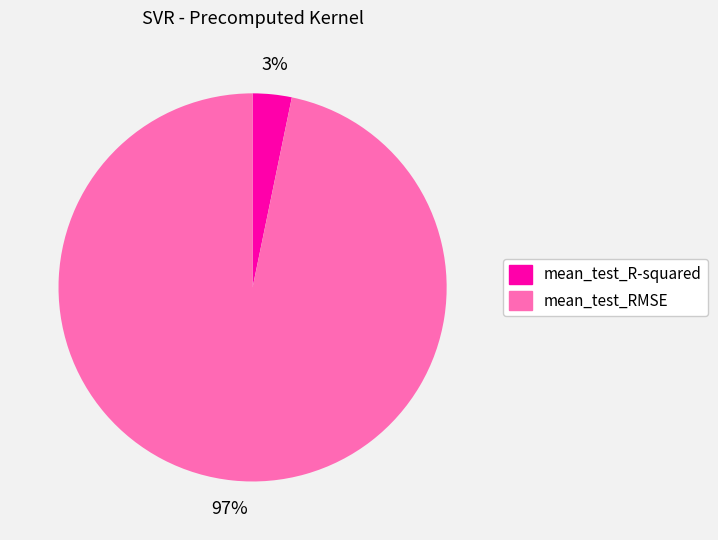

The mean_test_RMSE slice represents 97% of the pie. True or false?

True